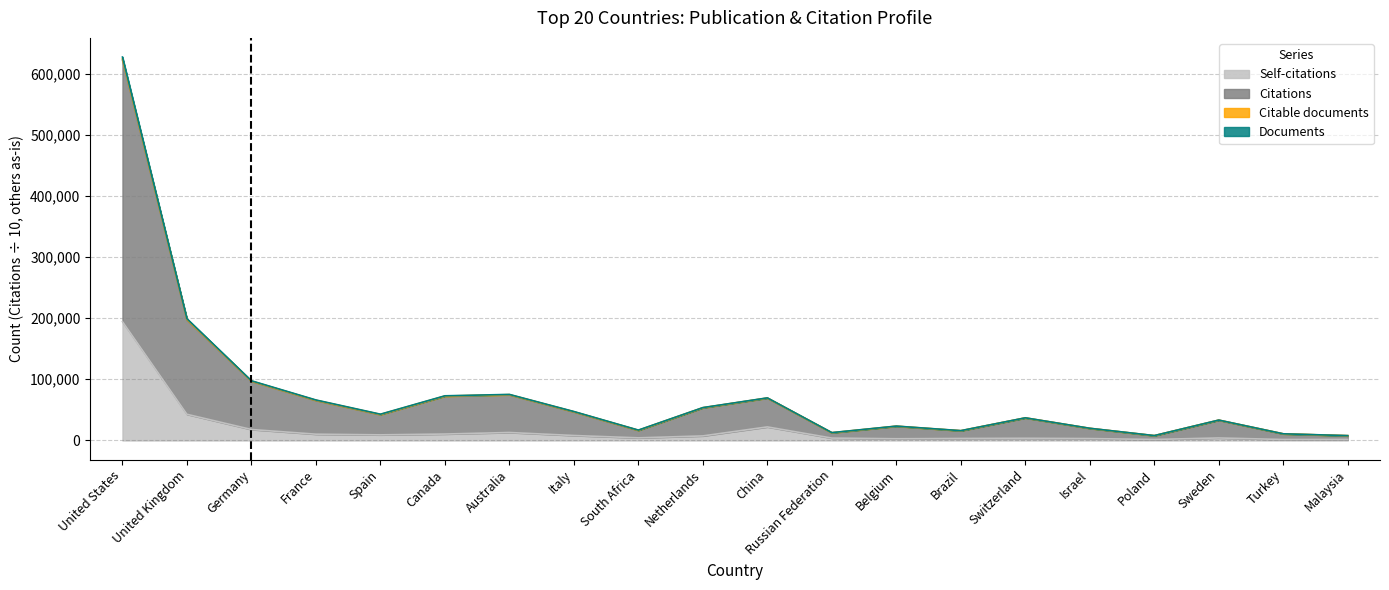

What are all the series names shown in the legend?

Documents, Citable documents, Citations, Self-citations